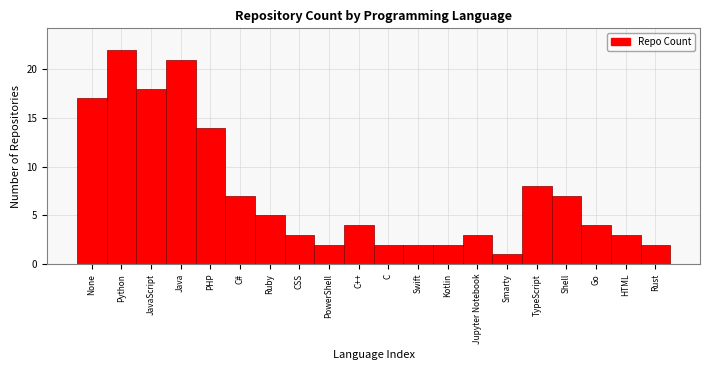

Reading right to left, extract all data points from this chart.

Rust=2	HTML=3	Go=4	Shell=7	TypeScript=8	Smarty=1	Jupyter Notebook=3	Kotlin=2	Swift=2	C=2	C++=4	PowerShell=2	CSS=3	Ruby=5	C#=7	PHP=14	Java=21	JavaScript=18	Python=22	None=17